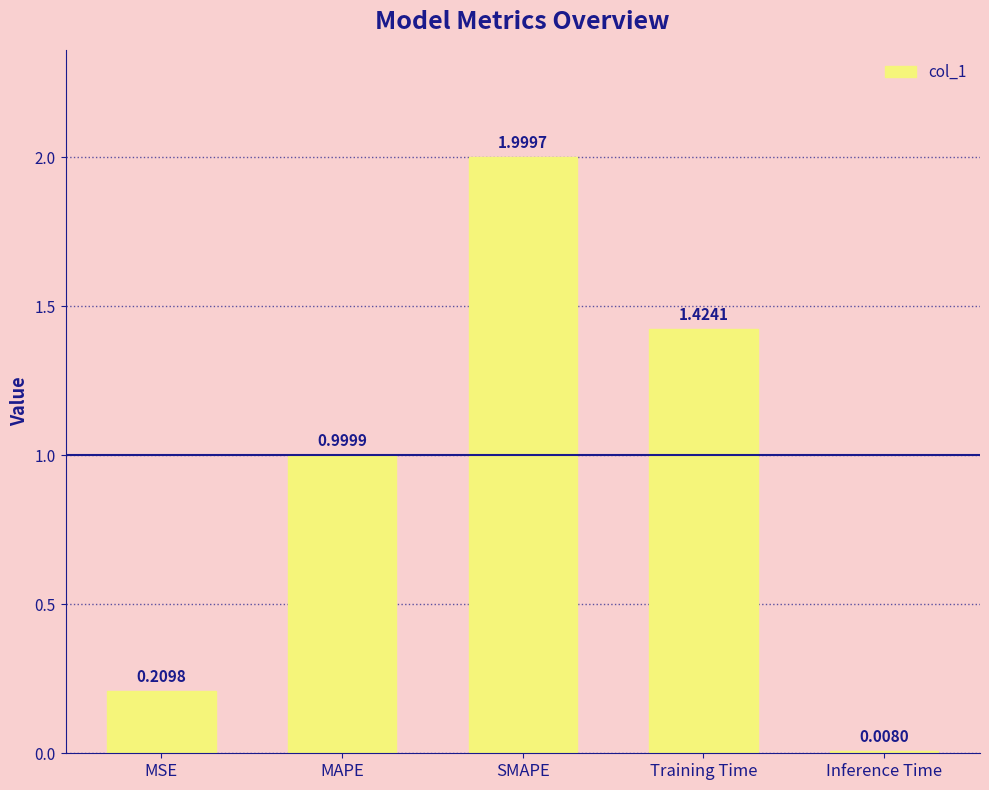

List the labels in order of value, smallest first.

Inference Time, MSE, MAPE, Training Time, SMAPE